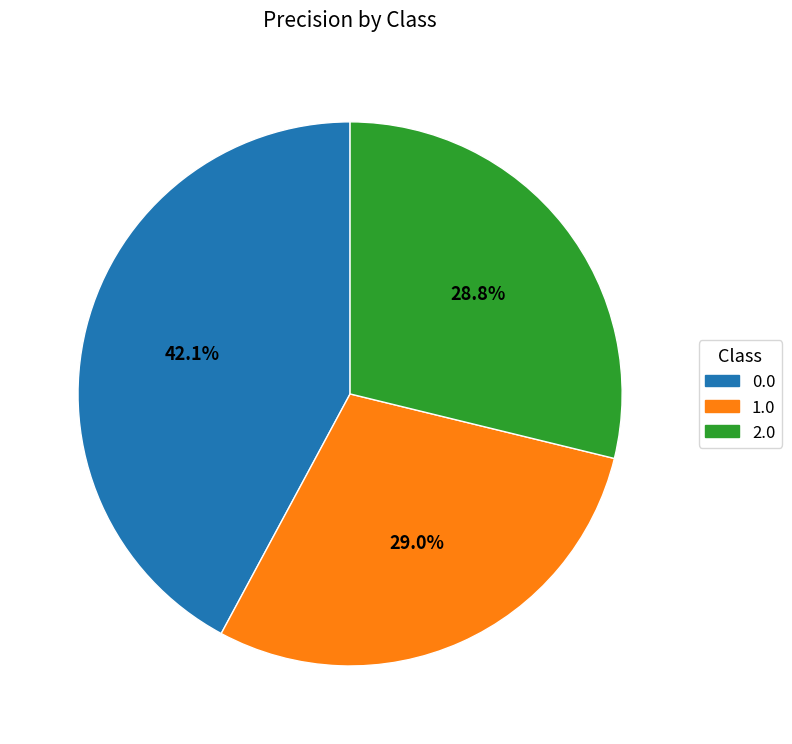

Is it true that 0.0 is 42% of the pie?

True